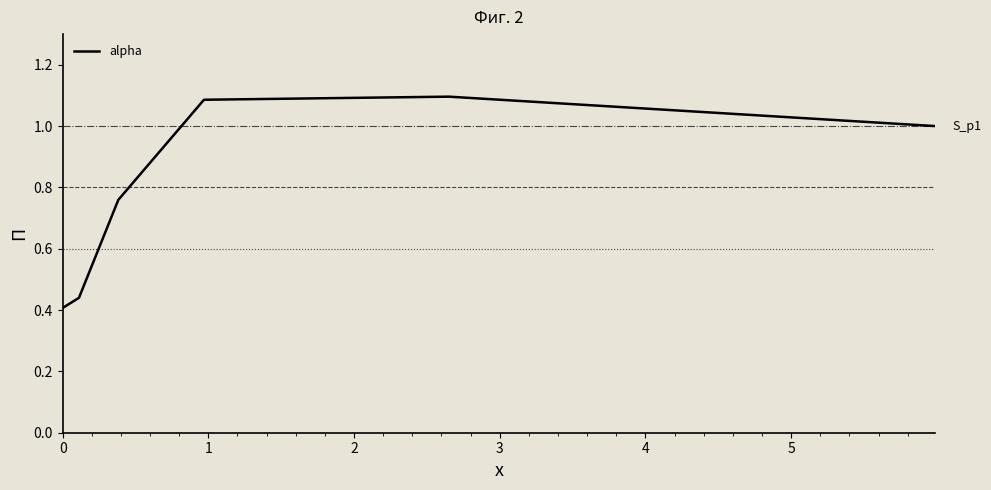

What is the difference between the maximum and second lowest values?

0.7